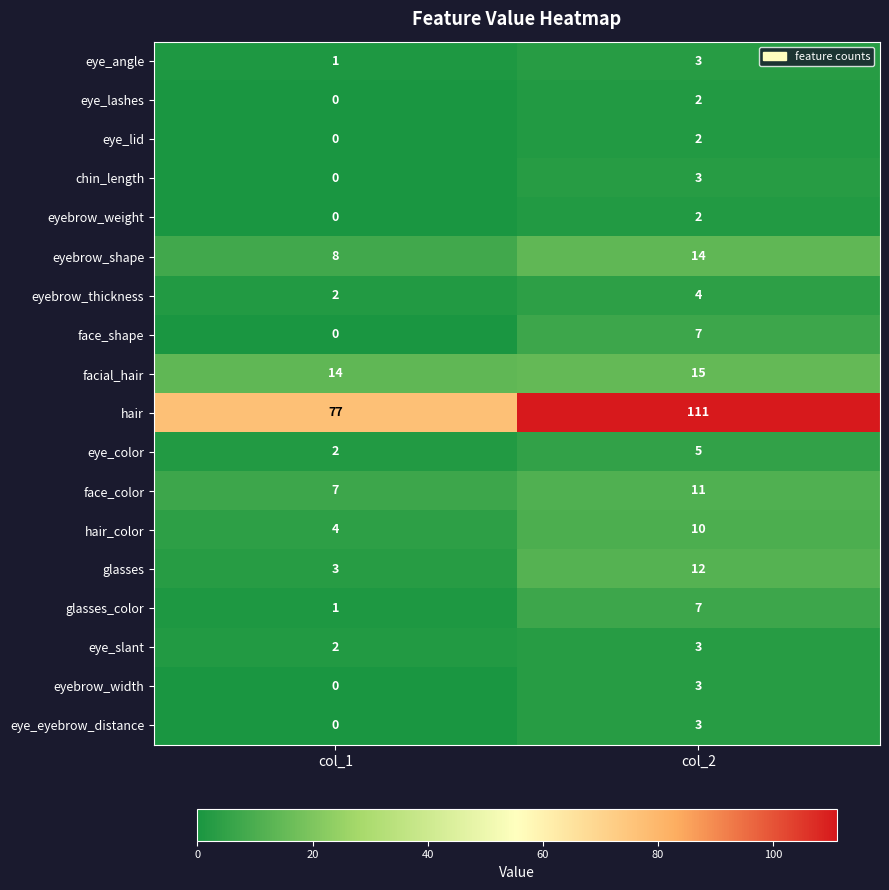

The value of hair at col_2 is 111. True or false?

True